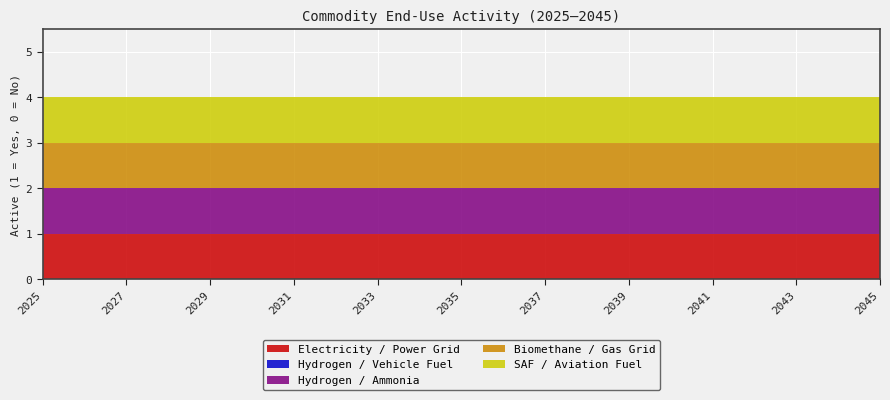

Reading left to right, what are all the values shown in this chart?

Electricity / Power Grid: 1	1	1	1	1	1	1	1	1	1	1	1	1	1	1	1	1	1	1	1	1
Hydrogen / Vehicle Fuel: 0	0	0	0	0	0	0	0	0	0	0	0	0	0	0	0	0	0	0	0	0
Hydrogen / Ammonia: 1	1	1	1	1	1	1	1	1	1	1	1	1	1	1	1	1	1	1	1	1
Biomethane / Gas Grid: 1	1	1	1	1	1	1	1	1	1	1	1	1	1	1	1	1	1	1	1	1
SAF / Aviation Fuel: 1	1	1	1	1	1	1	1	1	1	1	1	1	1	1	1	1	1	1	1	1